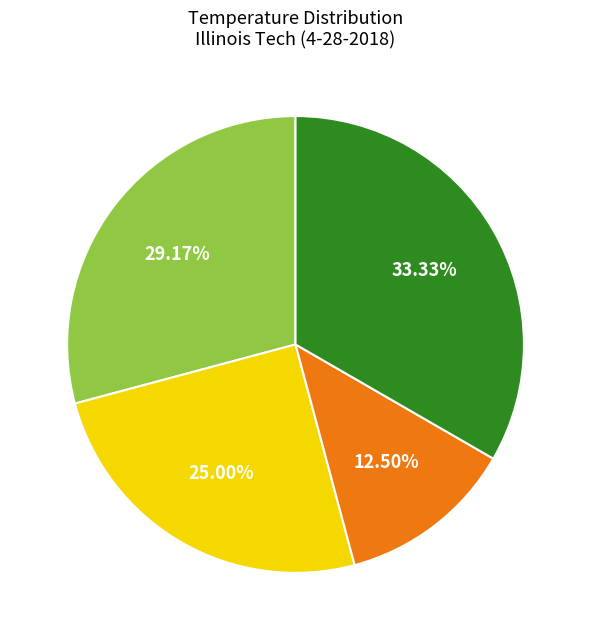

Is there a majority slice in this chart?

No